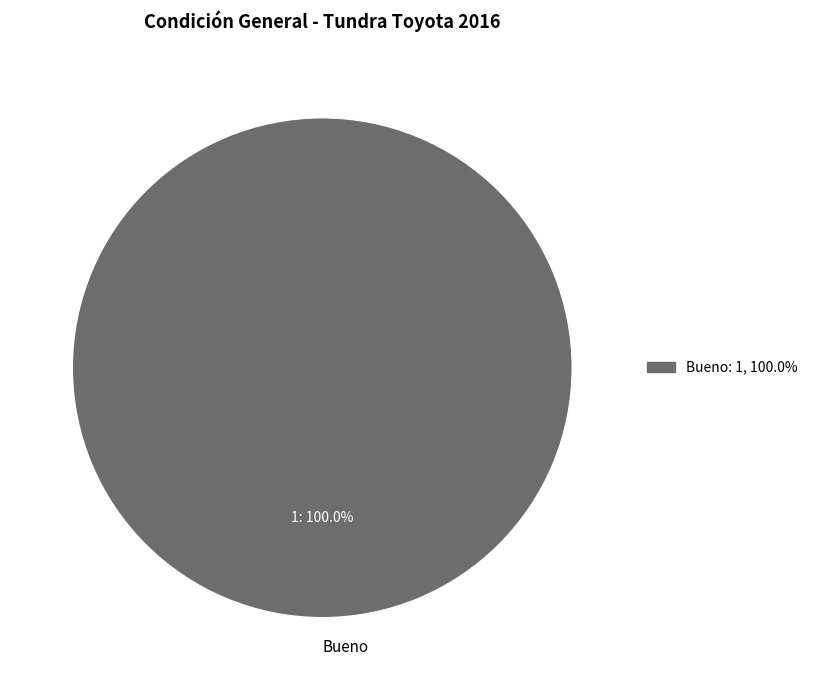

Rank the categories by value from highest to lowest.

Bueno